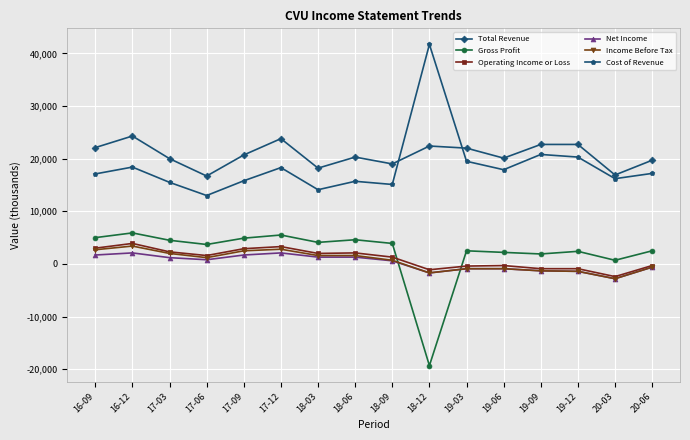

How many interior local valleys does the Cost of Revenue series have?

5